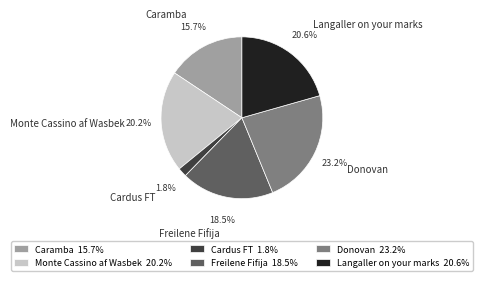

To the nearest percent, what is the difference between the Freilene Fifija and Cardus FT slice percentages?

17%